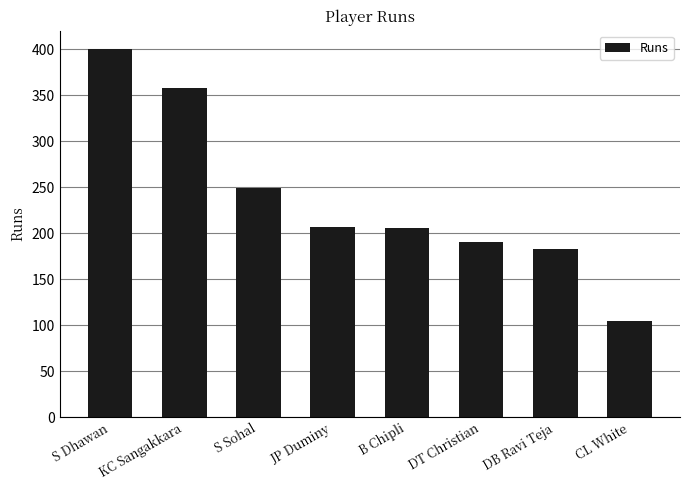

Which has a higher value, JP Duminy or KC Sangakkara?

KC Sangakkara